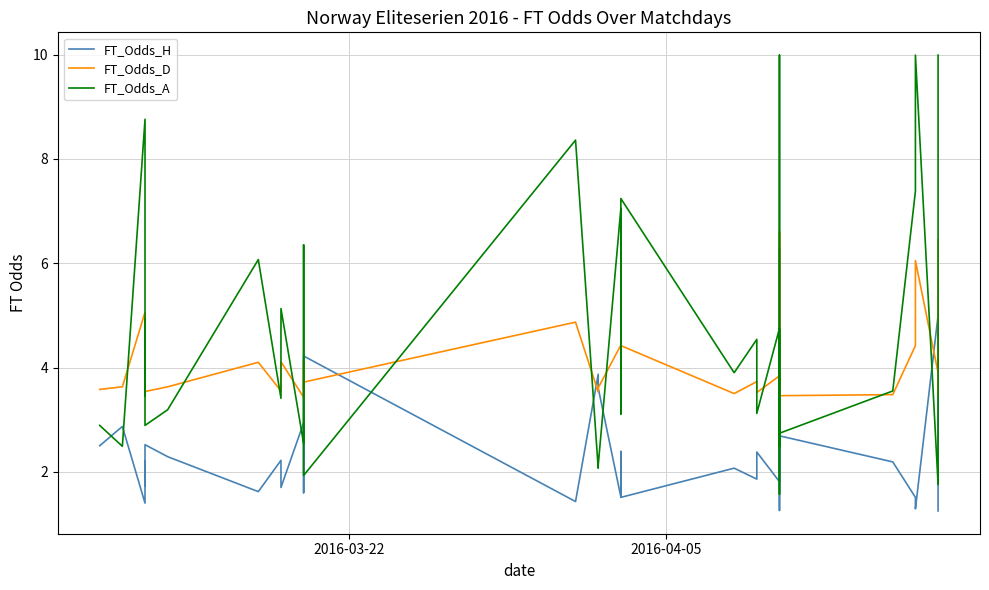

In FT_Odds_H, how many points are higher than both neighbors (excluding endpoints)?

12